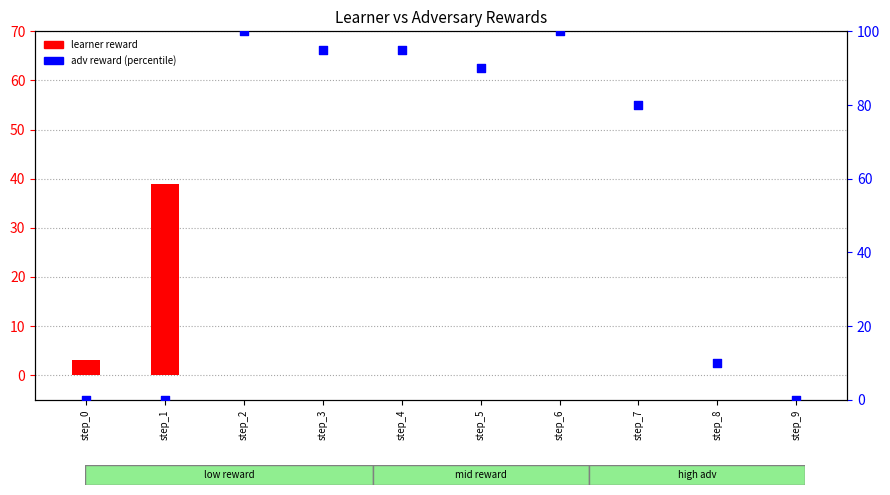

At how many categories does at least one series exceed 43?

6